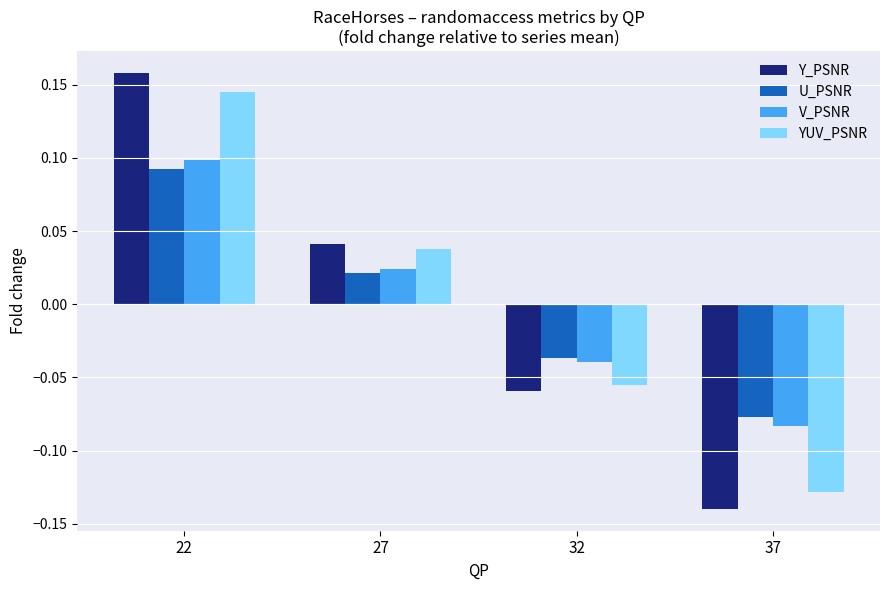

Count the YUV_PSNR values in the range 0 to 1.

2